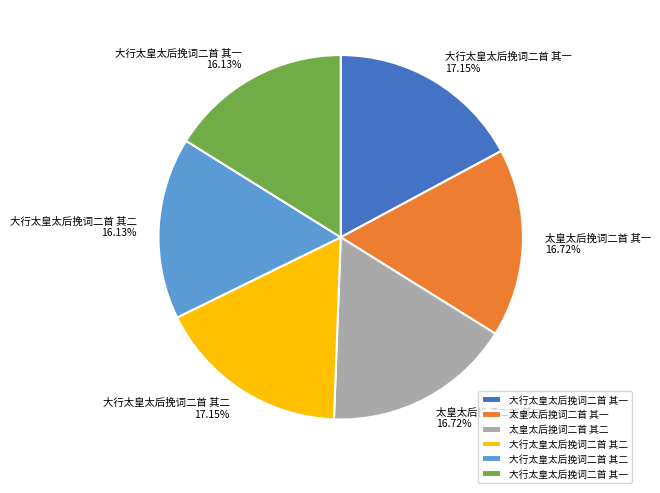

Is there any slice that represents more than half of the pie?

No